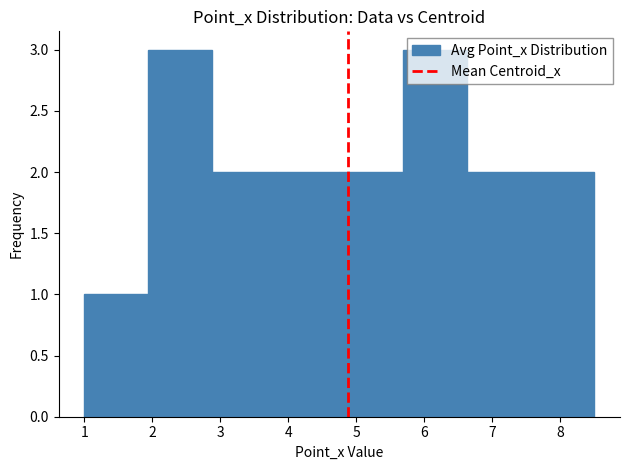

Reading left to right, transcribe this chart: for each bar, give the range it covers on the x-axis and its height. Neither the bar edges nor the heights are printed on the chart, so give them approximately, as read against the axes.

1.0 to 1.9: 1
1.9 to 2.9: 3
2.9 to 3.8: 2
3.8 to 4.8: 2
4.8 to 5.7: 2
5.7 to 6.6: 3
6.6 to 7.6: 2
7.6 to 8.5: 2